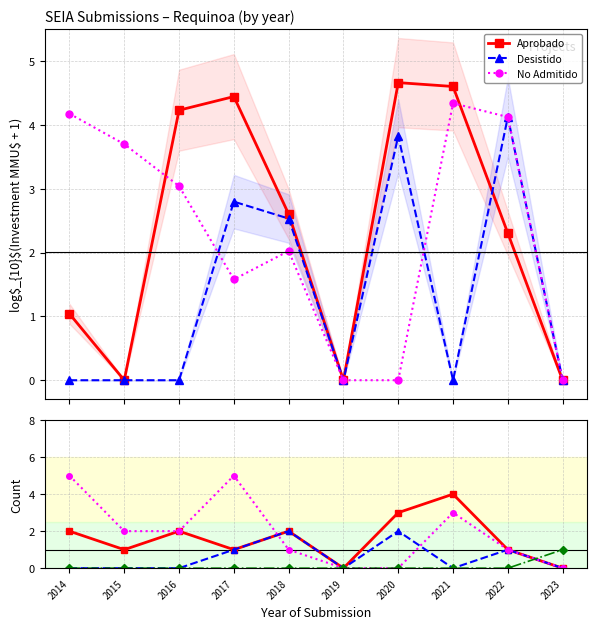

True or false: En Admisión and Desistido cross at least once.

True